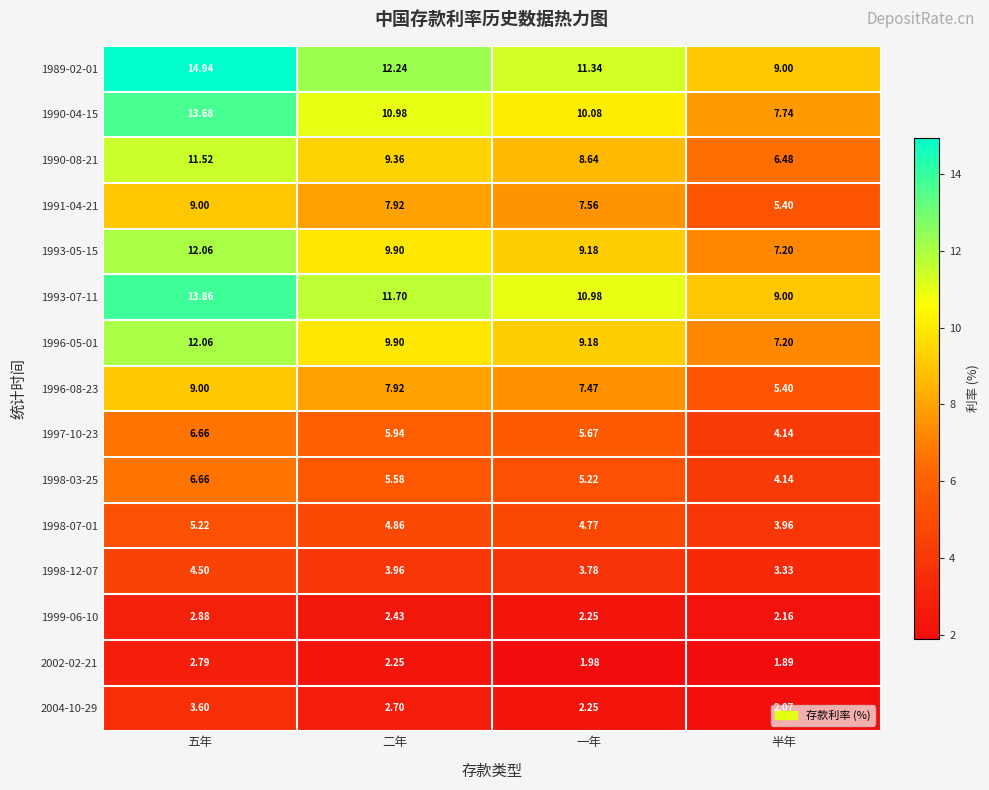

Which category has the highest value in the 2004-10-29 series?

五年